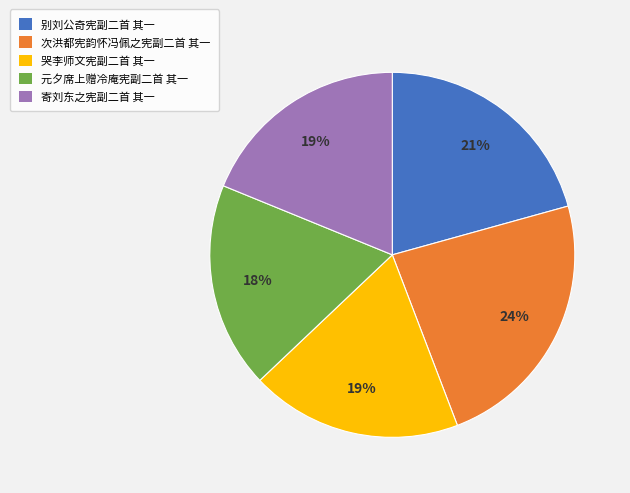

To the nearest percent, what portion does 别刘公奇宪副二首 其一 represent?

21%